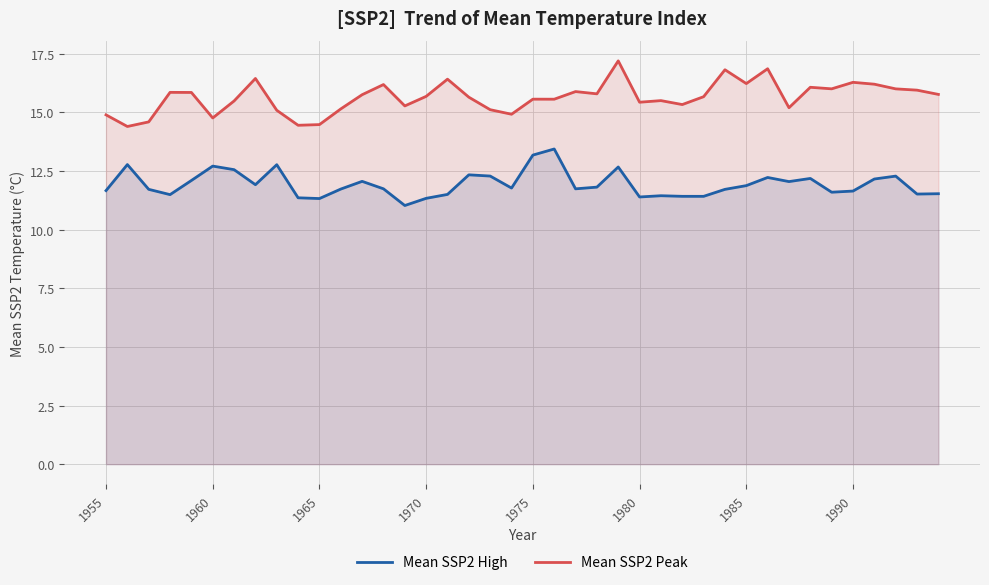

Rank the series at 1980 from lowest to highest value.

Mean SSP2 High, Mean SSP2 Peak